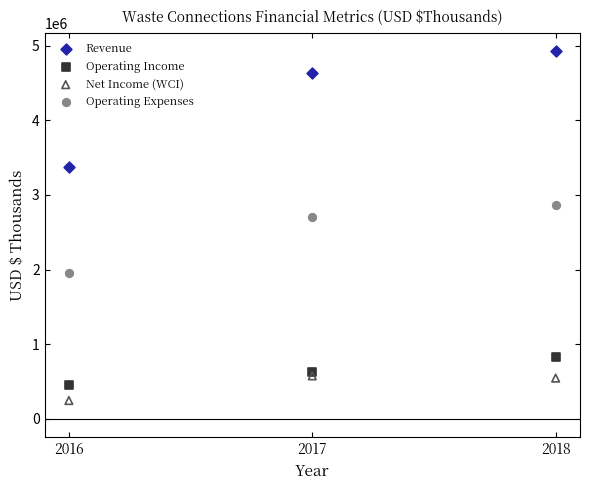

Which series contains the lowest Y value?

Net Income (WCI)